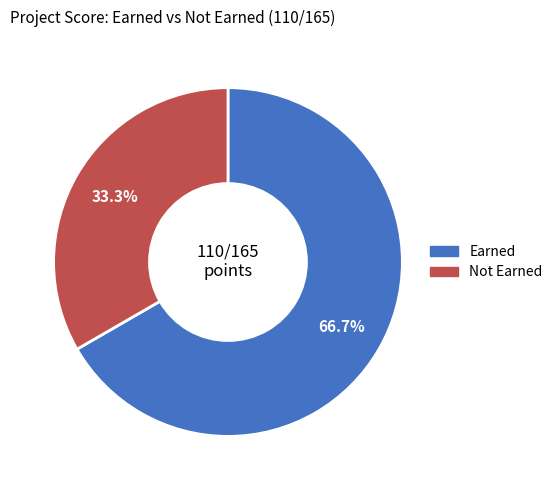

Is there a majority slice in this chart?

Yes